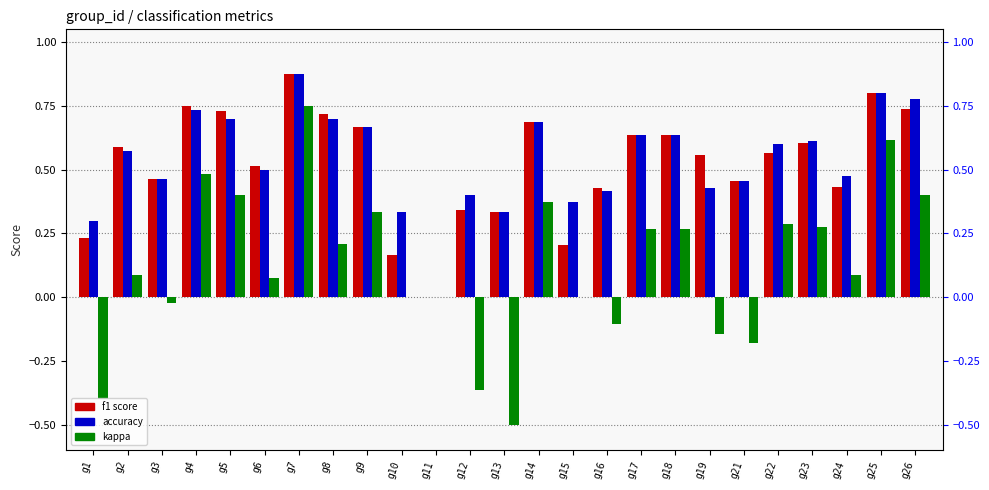

Reading left to right, extract all data points from this chart.

f1: 0.2	0.6	0.5	0.7	0.7	0.5	0.9	0.7	0.7	0.2	0.0	0.3	0.3	0.7	0.2	0.4	0.6	0.6	0.6	0.5	0.6	0.6	0.4	0.8	0.7
accuracy: 0.3	0.6	0.5	0.7	0.7	0.5	0.9	0.7	0.7	0.3	0.0	0.4	0.3	0.7	0.4	0.4	0.6	0.6	0.4	0.5	0.6	0.6	0.5	0.8	0.8
kappa: -0.4	0.1	-0.0	0.5	0.4	0.1	0.8	0.2	0.3	0.0	0.0	-0.4	-0.5	0.4	0.0	-0.1	0.3	0.3	-0.1	-0.2	0.3	0.3	0.1	0.6	0.4